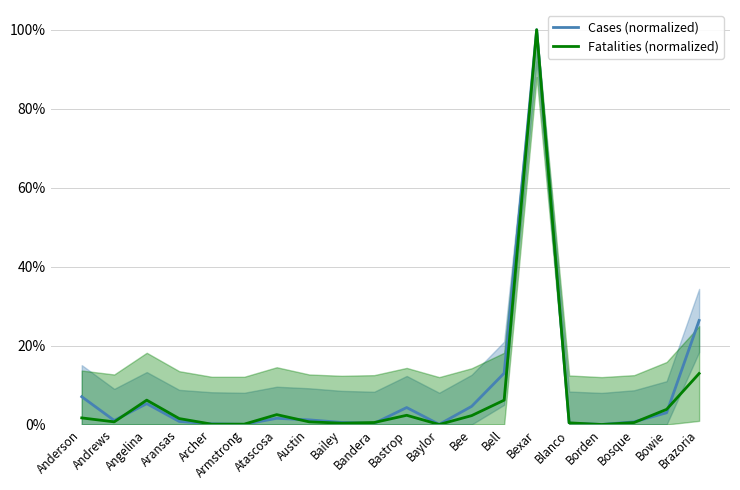

Rank the categories by Fatalities (normalized) value from lowest to highest.

Baylor, Borden, Archer, Armstrong, Bailey, Blanco, Bandera, Bosque, Andrews, Austin, Aransas, Anderson, Bee, Bastrop, Atascosa, Bowie, Angelina, Bell, Brazoria, Bexar